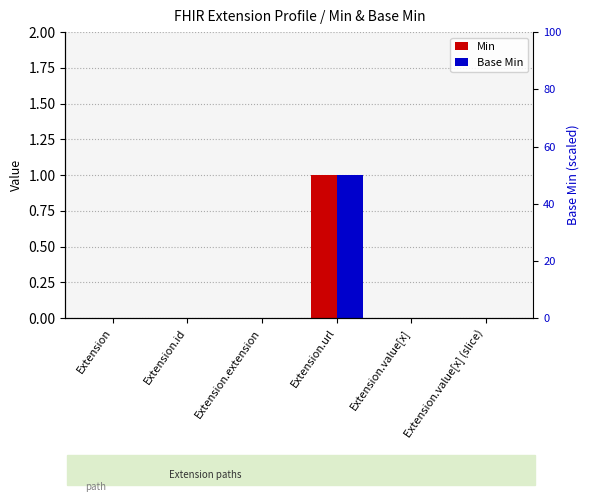

Reading left to right, extract all data points from this chart.

Min: Extension=0	Extension.id=0	Extension.extension=0	Extension.url=1	Extension.value[x]=0	Extension.value[x] (slice)=0
Base Min: Extension=0	Extension.id=0	Extension.extension=0	Extension.url=1	Extension.value[x]=0	Extension.value[x] (slice)=0